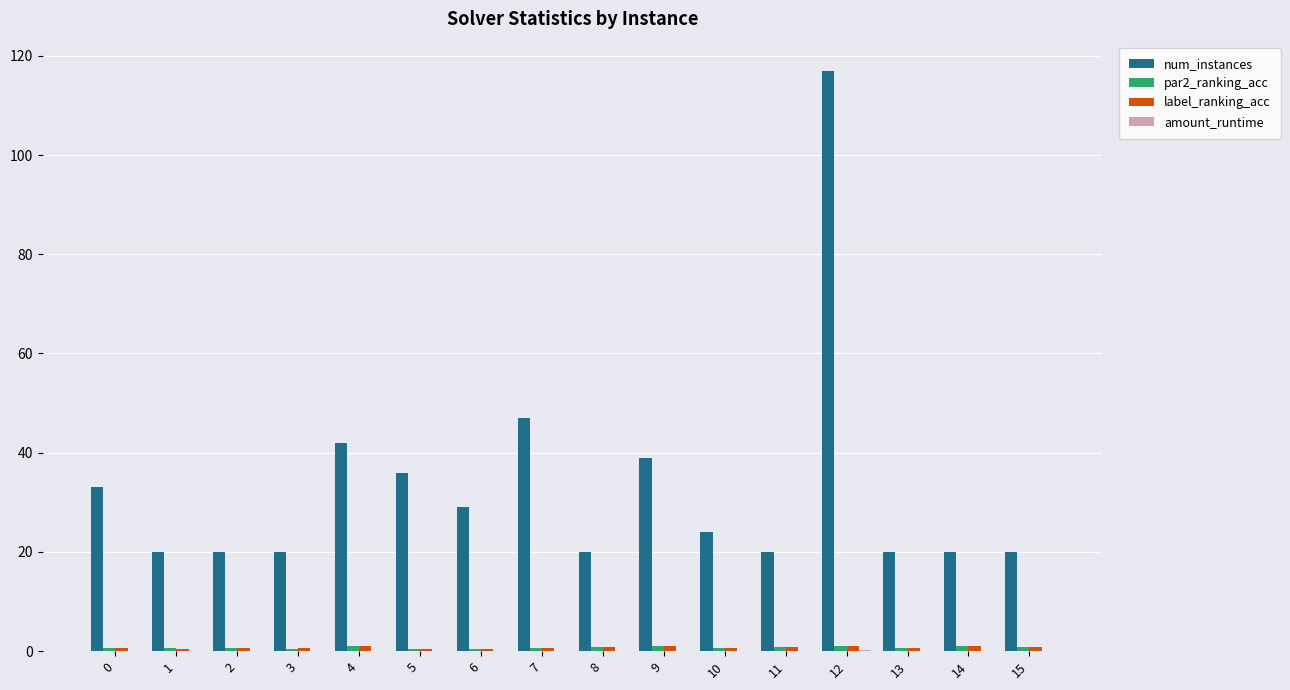

At which category is the sum across all series the highest?

12